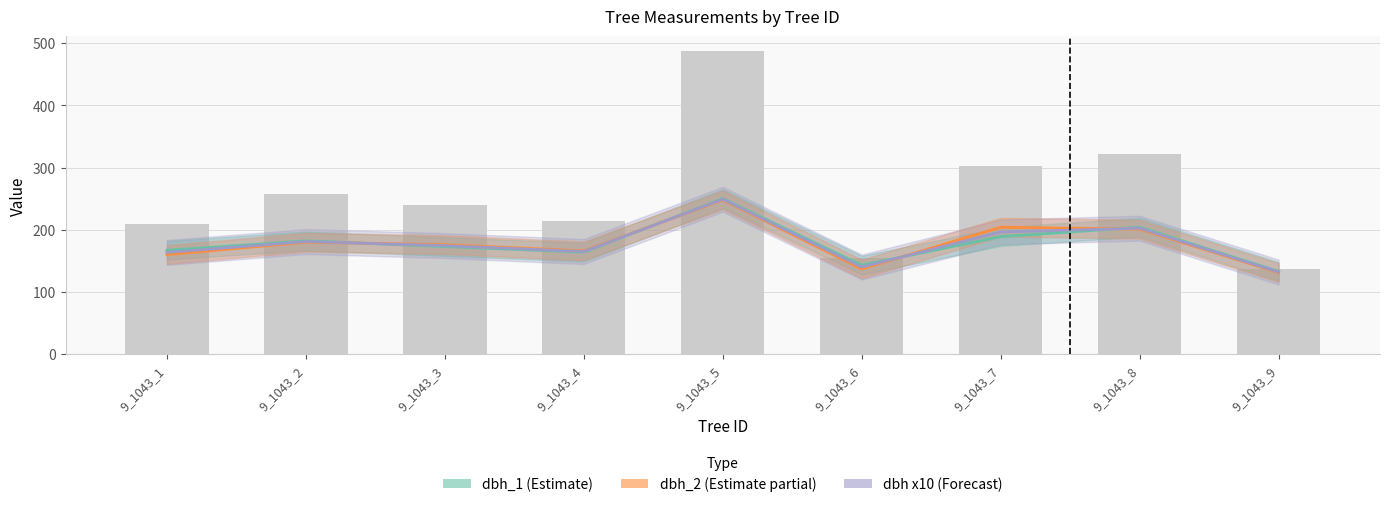

How many values in the dbh_2 series are below 176?

4